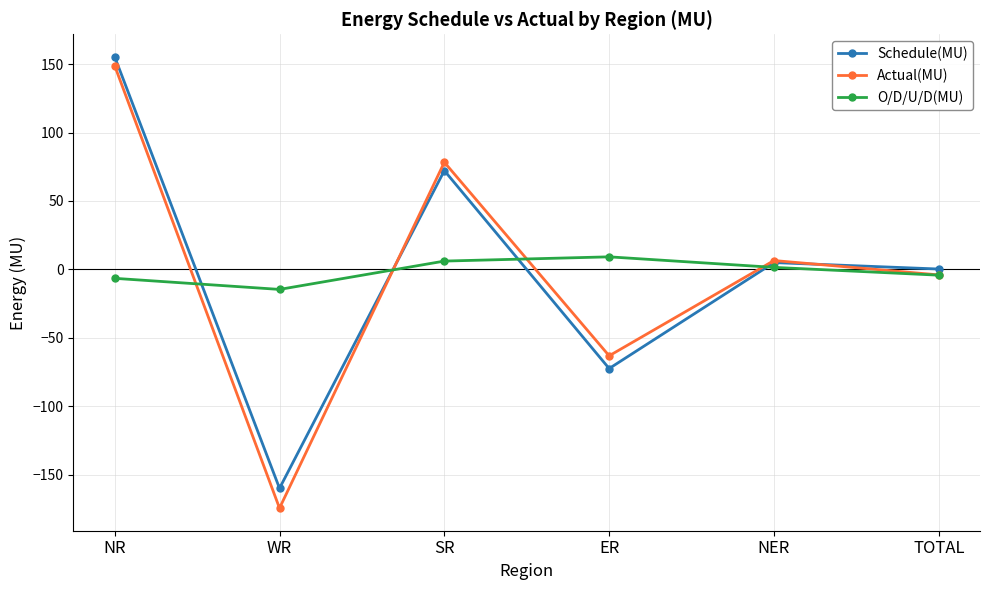

What is the label of the 5th point from the right?

WR